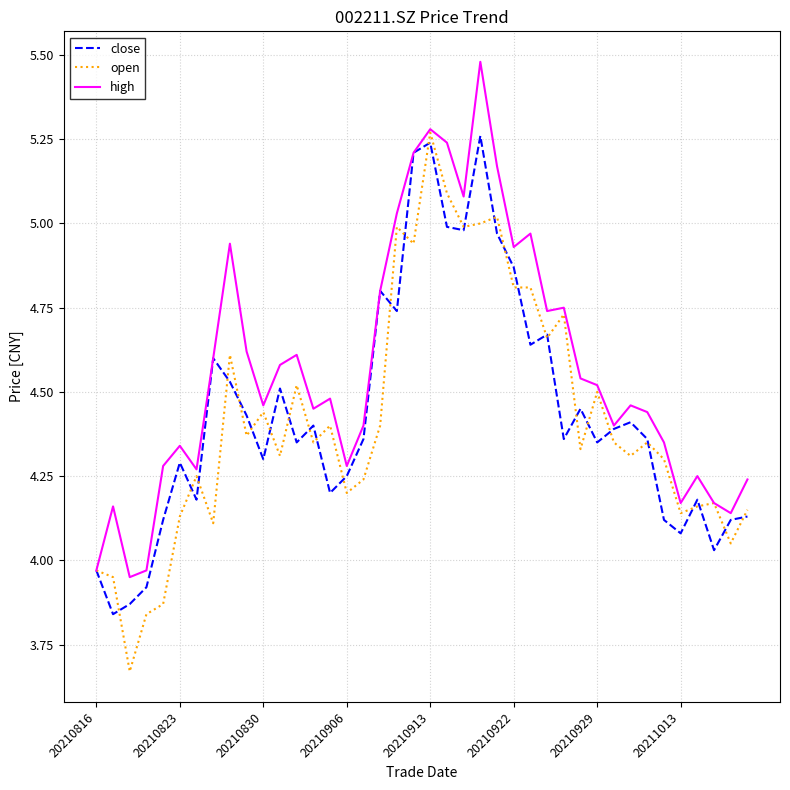

Which series has the largest total across all categories?

high